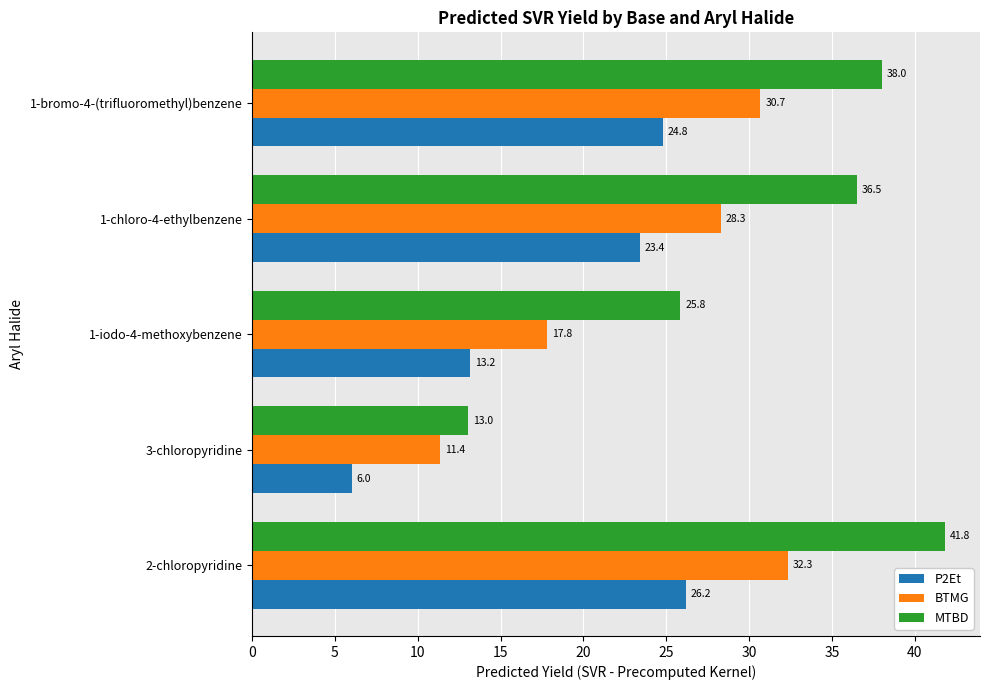

The value of MTBD at 1-chloro-4-ethylbenzene is 36.5. True or false?

True